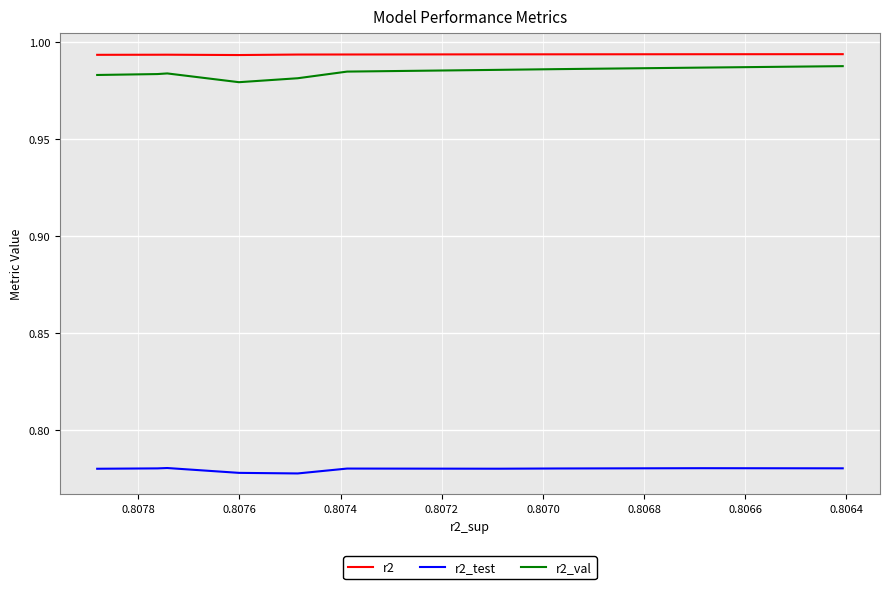

What is the value of the r2_val point at the 5th from the left?

1.0